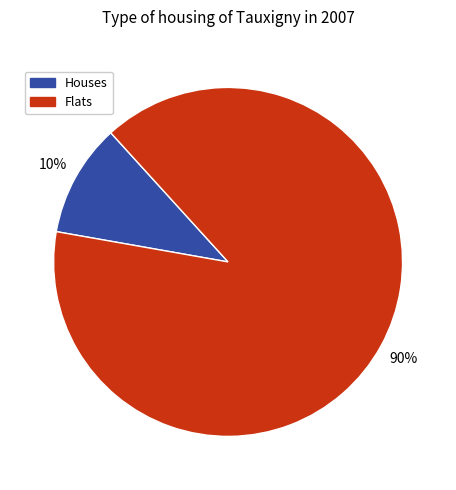

Is the sum of Houses and Flats greater than half?

Yes